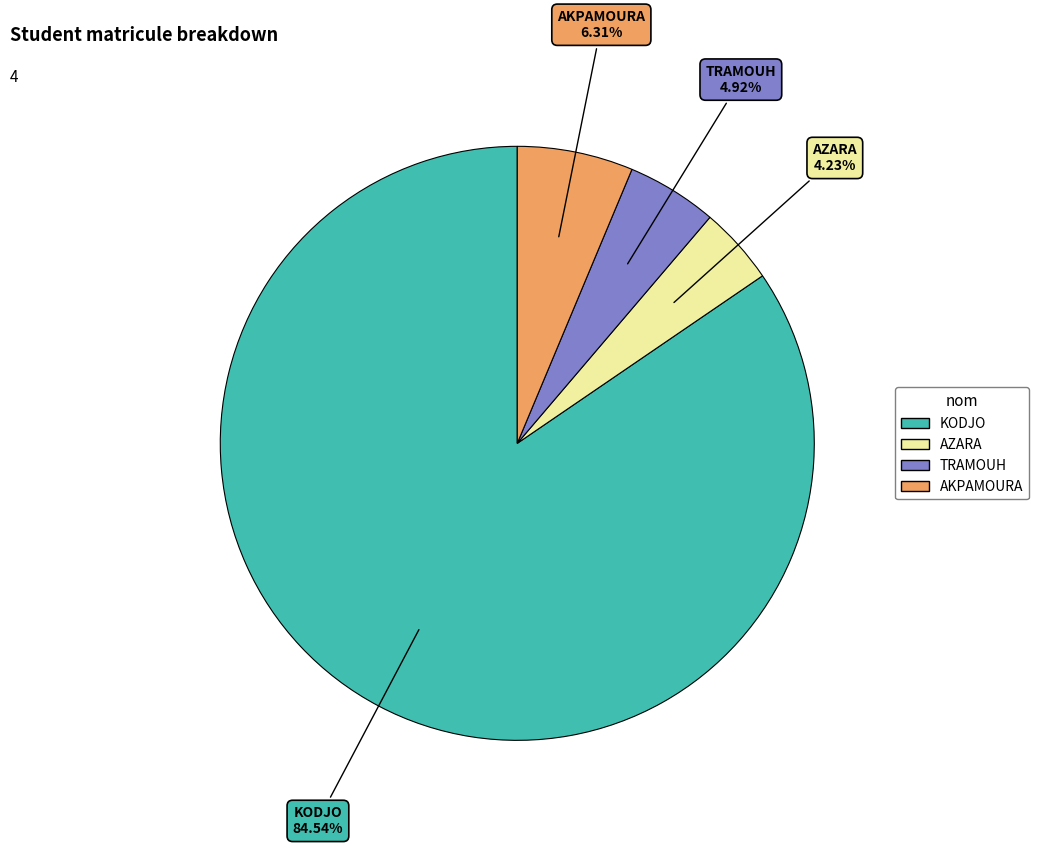

Approximately how many times larger is the value at AKPAMOURA compared to AZARA?

1.5